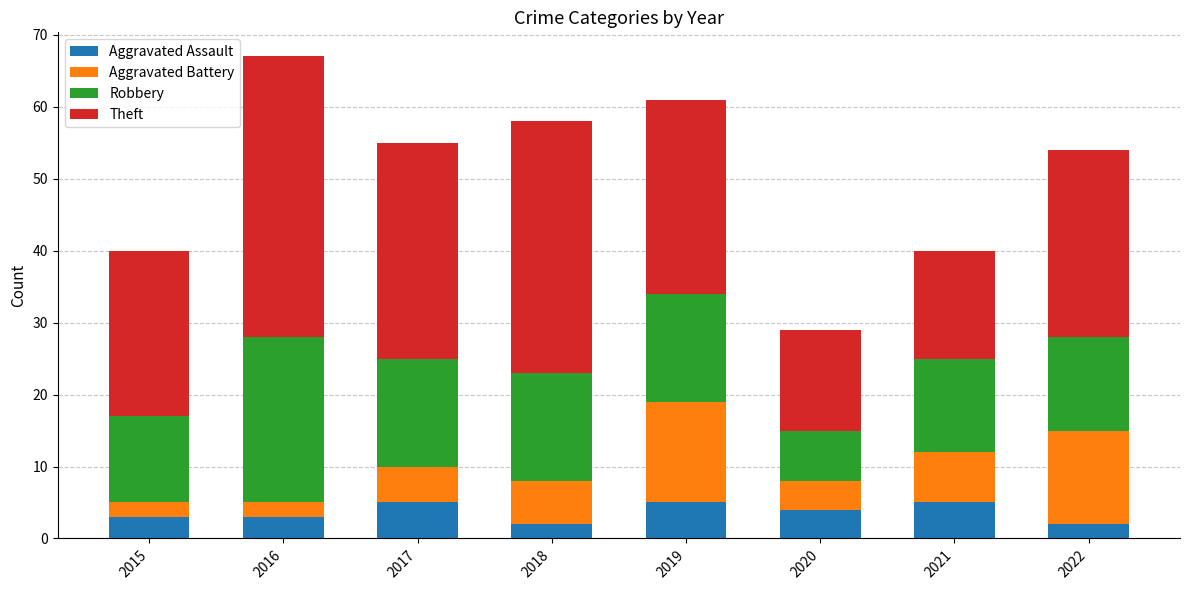

At which category is the sum across all series the highest?

2016